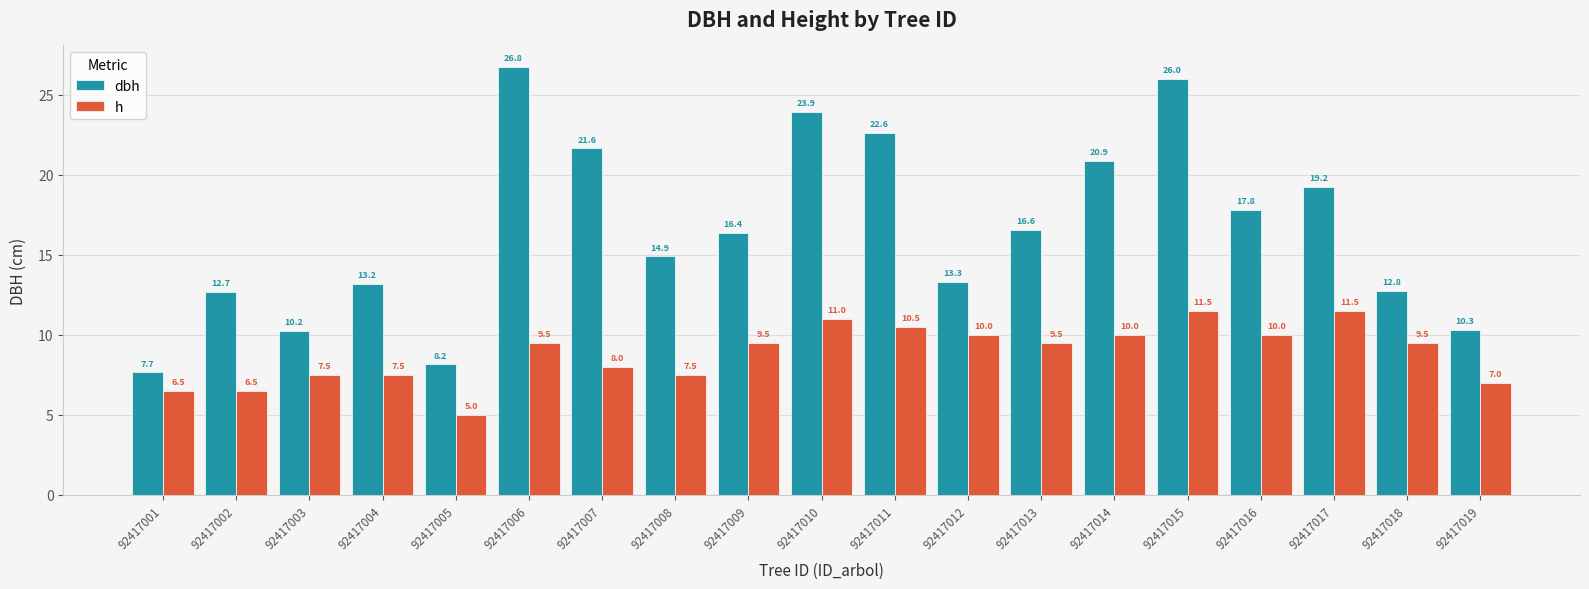

What is the spread (max minus min) of values at 92417019?

3.3